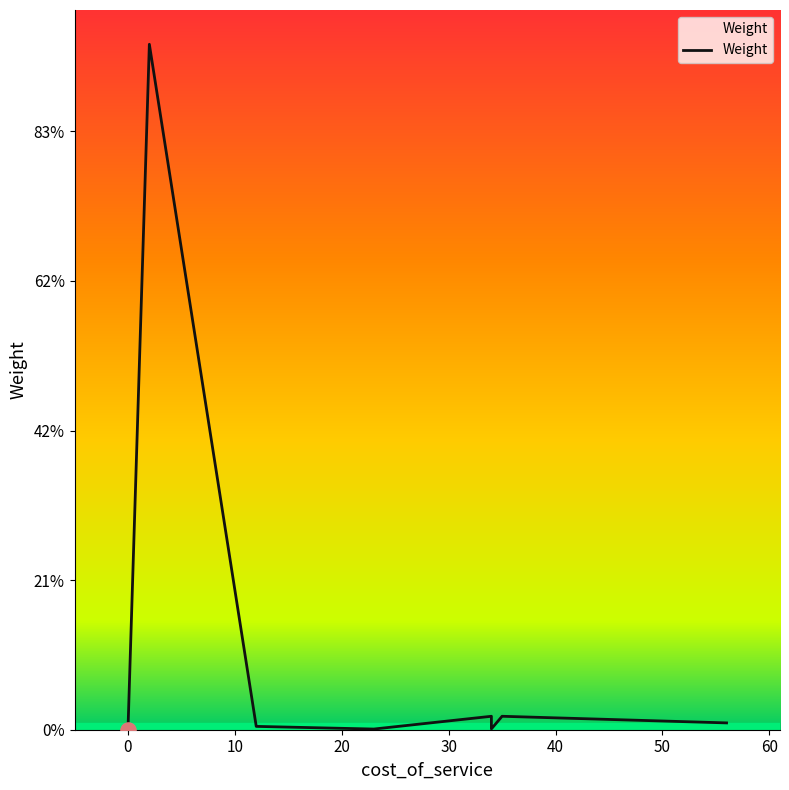

Which has a higher value, 50 or 60?

50